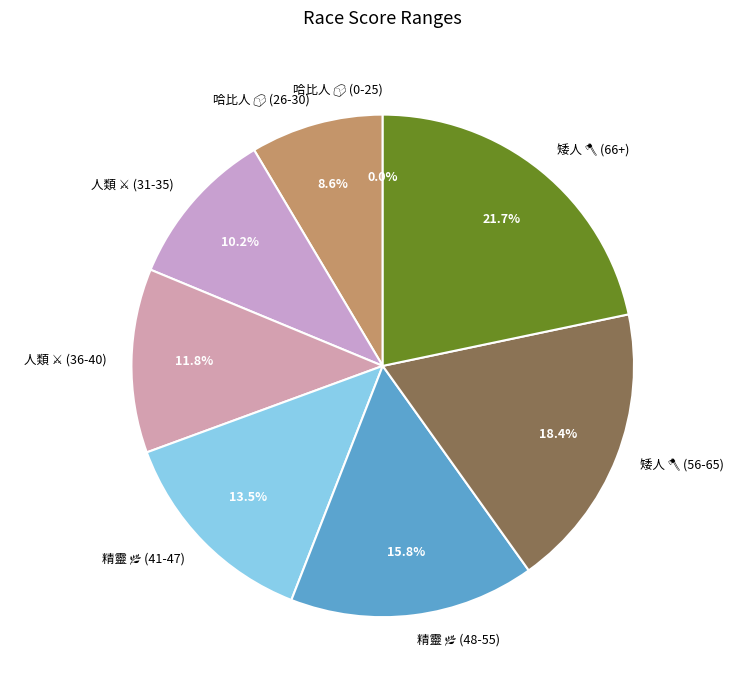

Is there any slice that represents more than half of the pie?

No